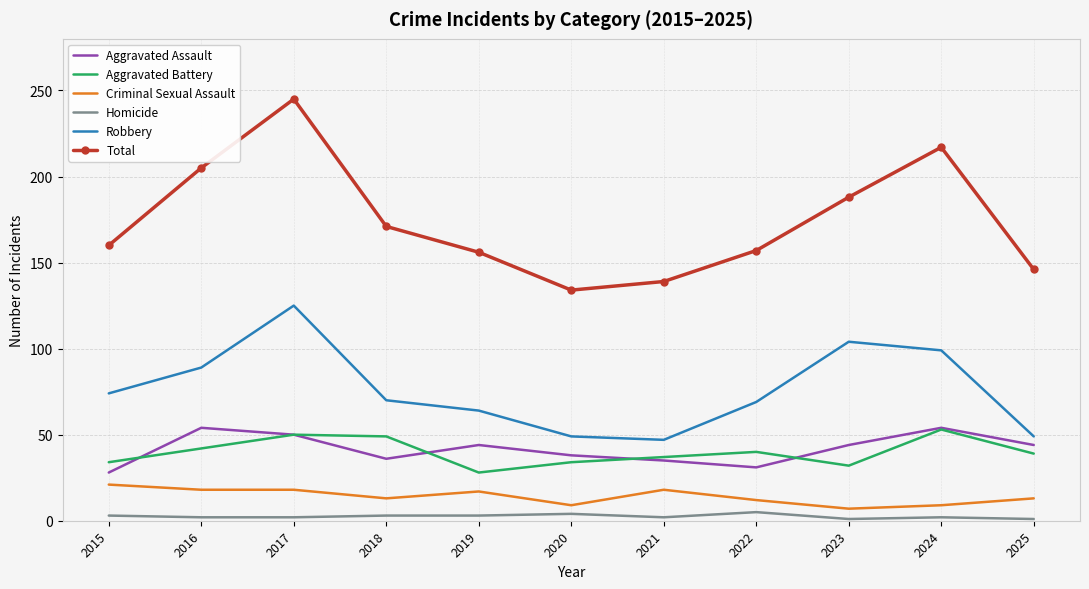

The value of Robbery at 2016 is 123. True or false?

False